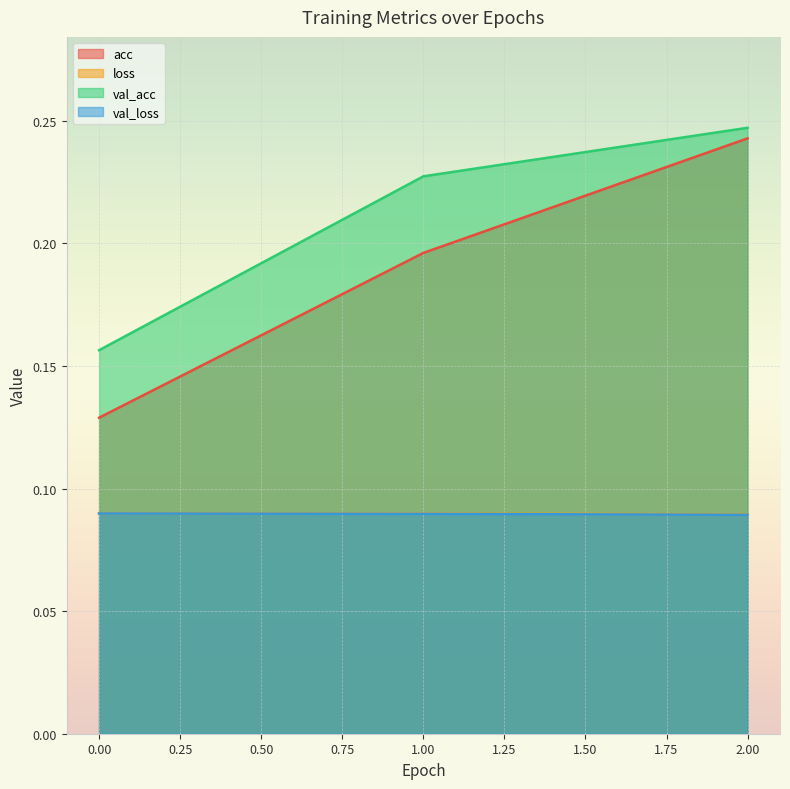

Which series has the largest total across all categories?

val_acc